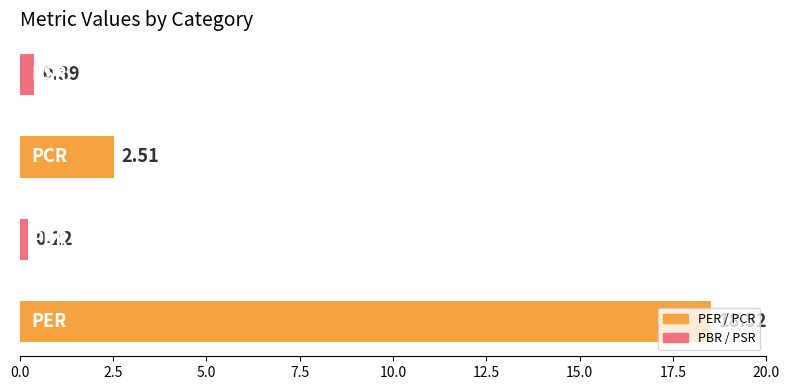

What is the difference between the second highest and second lowest values?

2.1